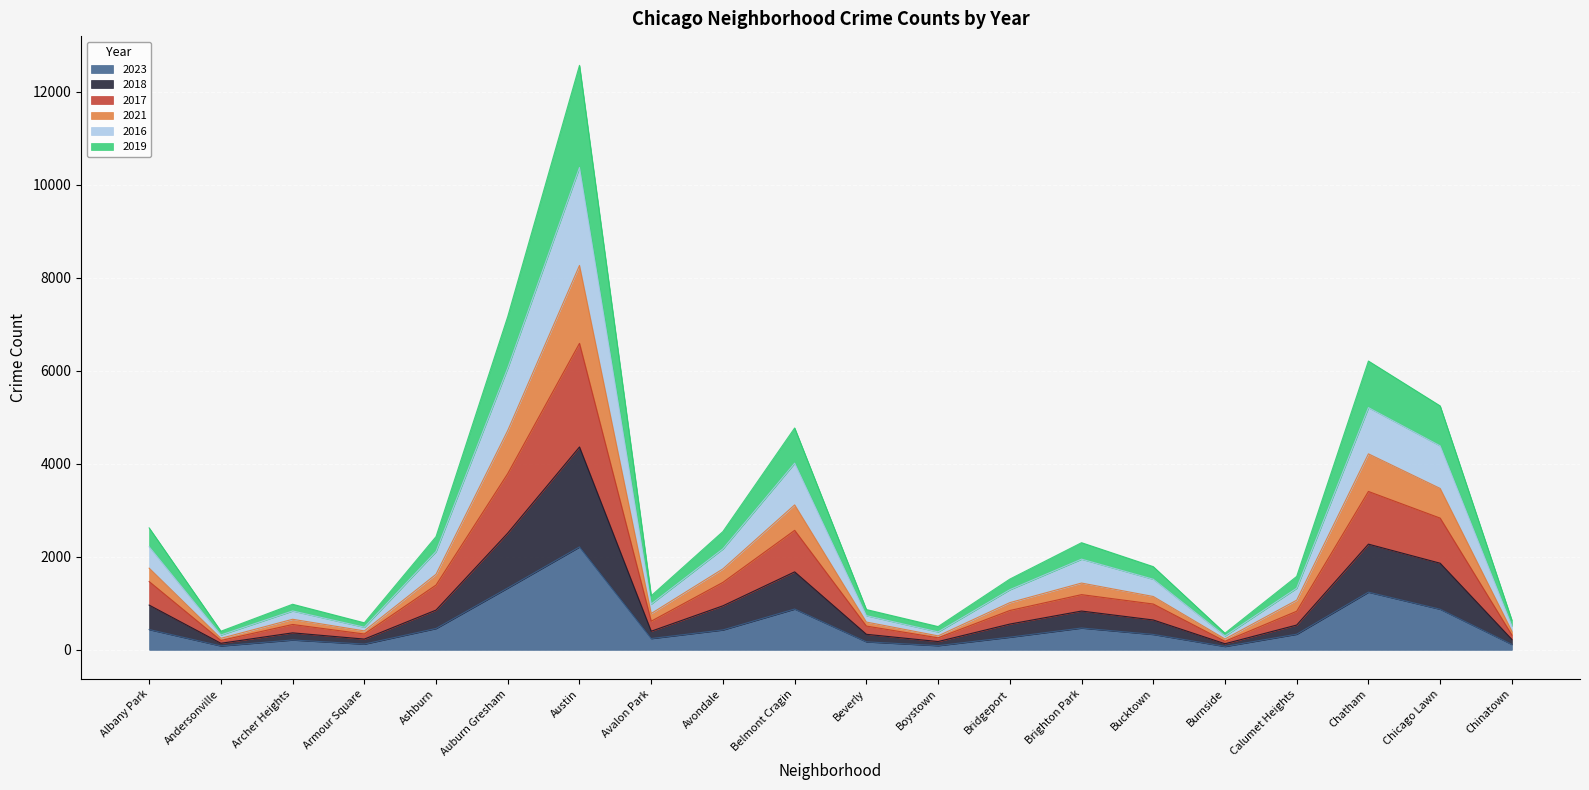

True or false: 2017 and 2021 intersect in this chart.

False